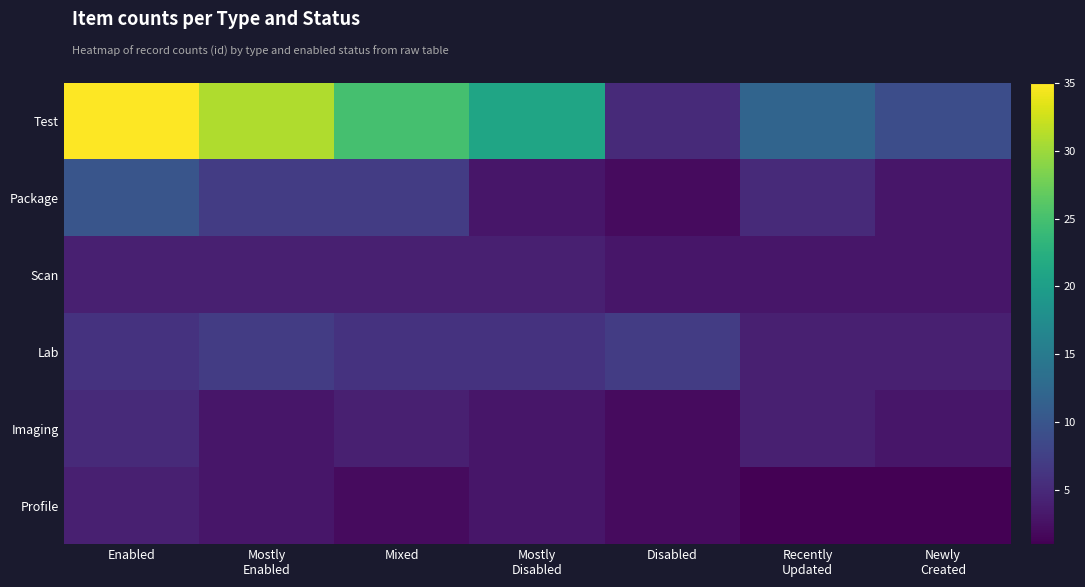

What is the difference between the highest and lowest values at Newly
Created?

8